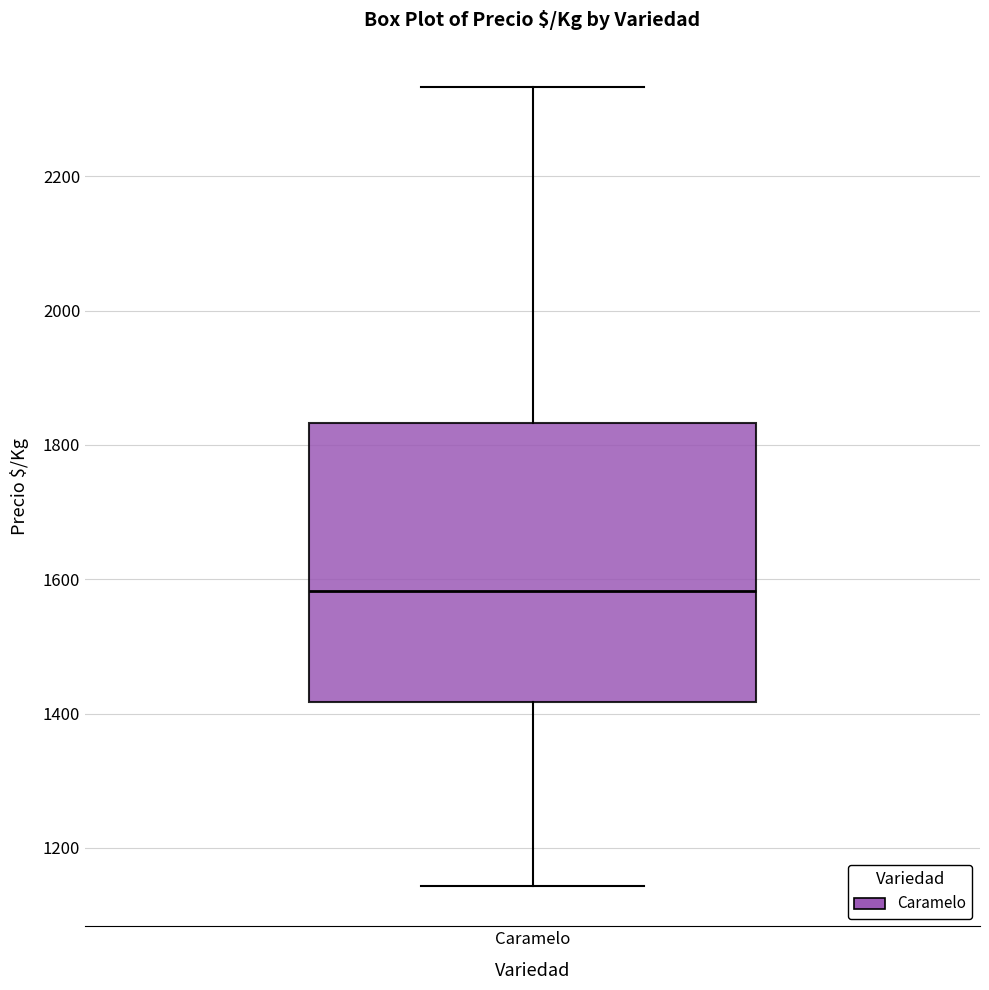

Read this box plot against the y-axis: the position of the median line, the range covered by the box, and the ends of both whiskers. The values are not printed on the chart, so give them approximately, as read against the axis.

median 1580, box 1420 to 1840, whiskers 1140 to 2340